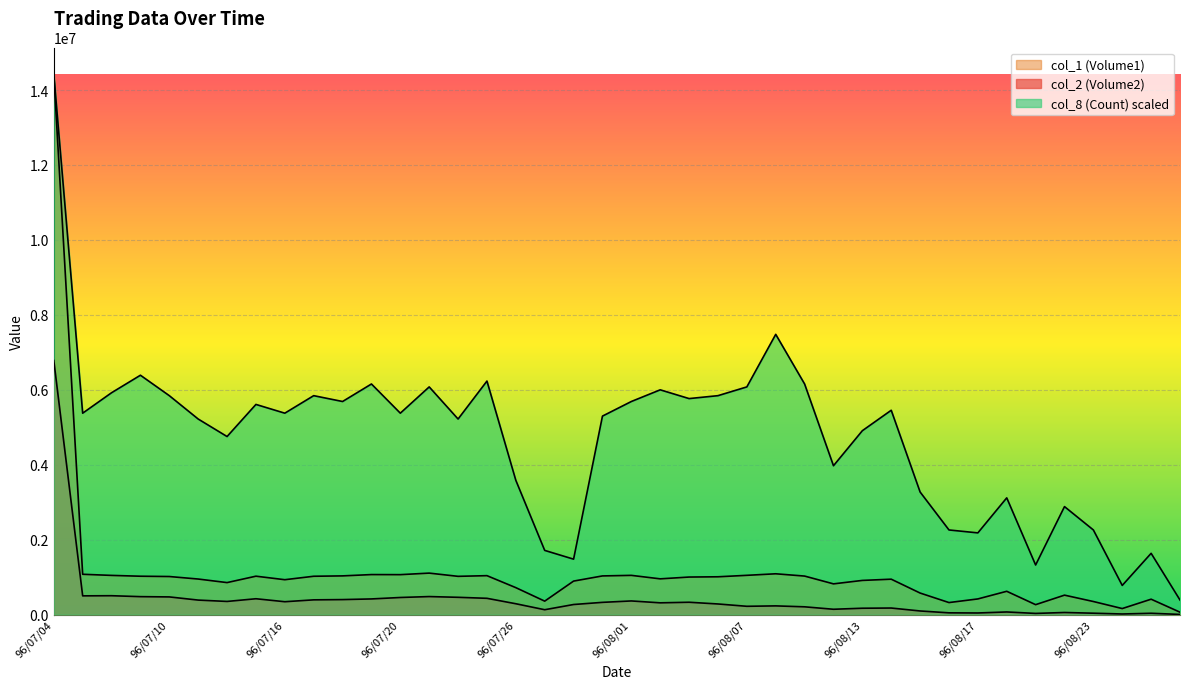

Which has a higher value, 96/08/22 or 96/07/11?

96/07/11